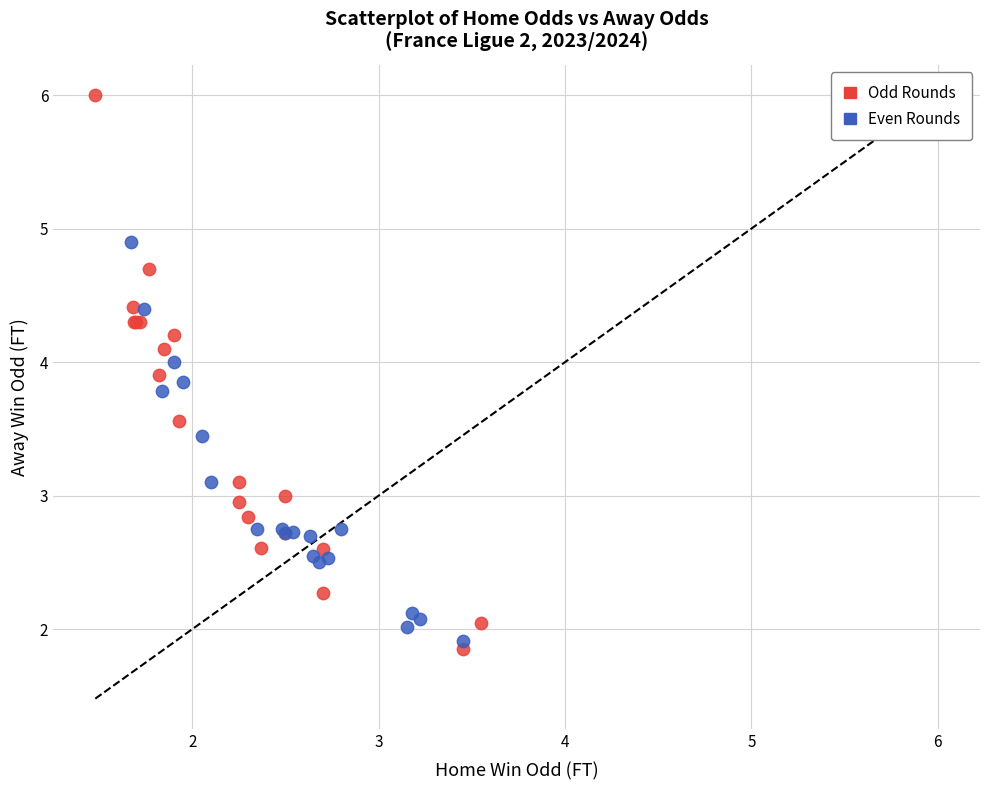

Which series has the widest spread of Y values?

Odd Rounds